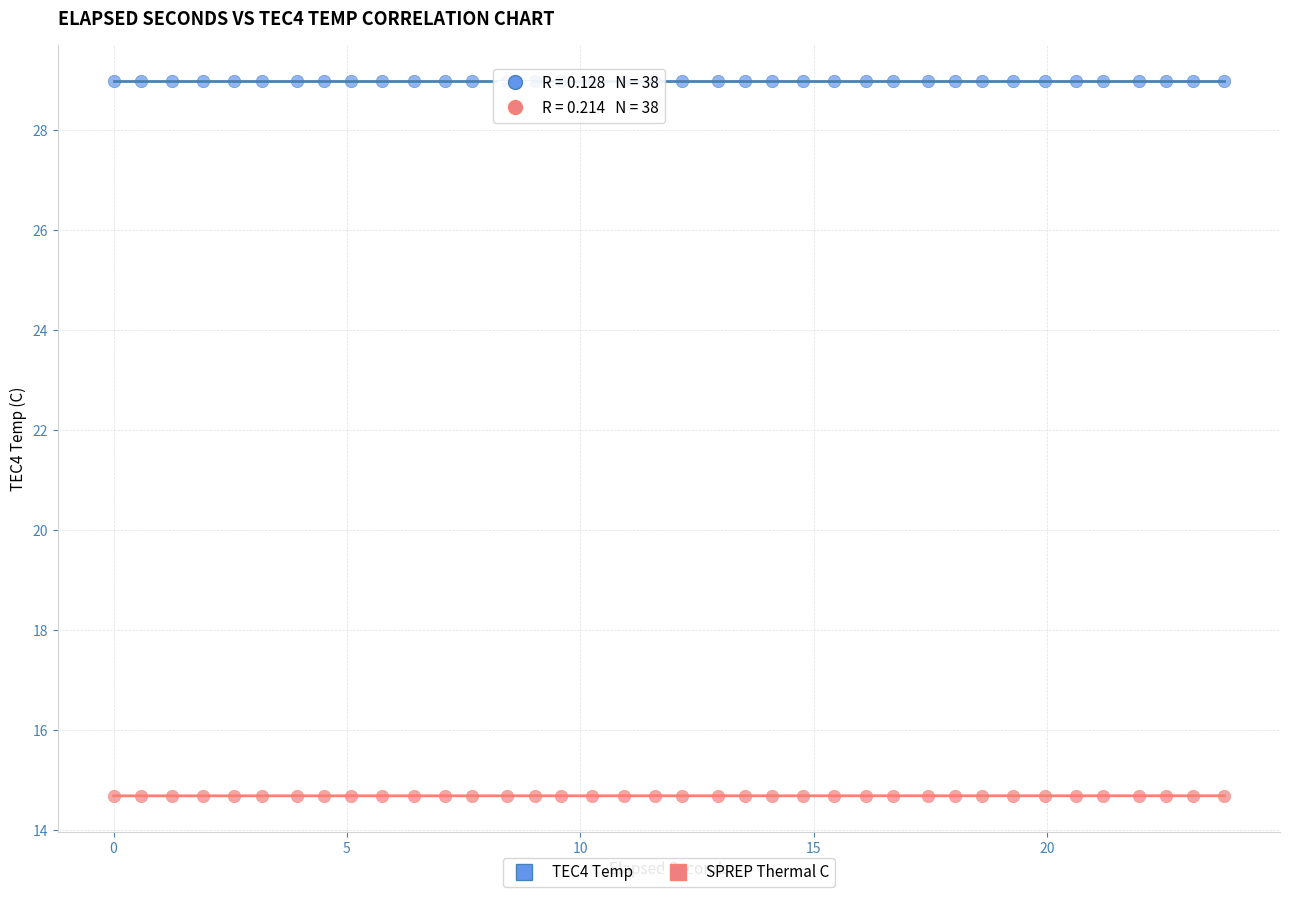

Which series has the widest spread of Y values?

SPREP Thermal C